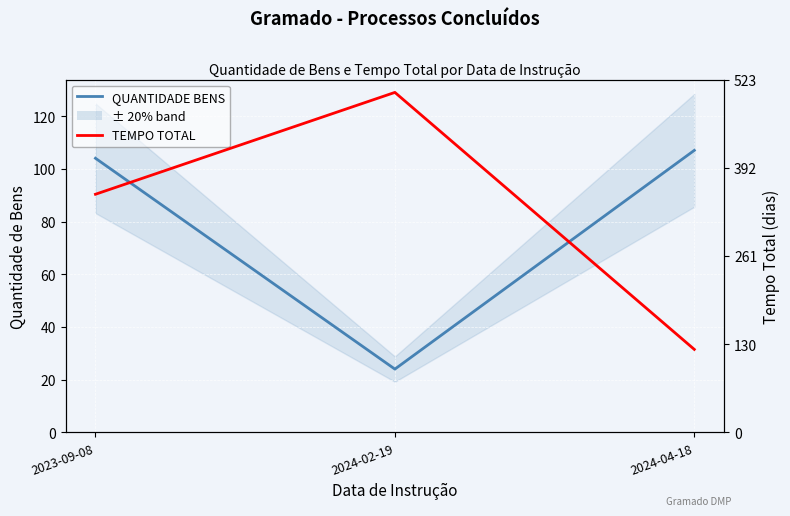

What is the label of the 1st point from the left?

2023-09-08